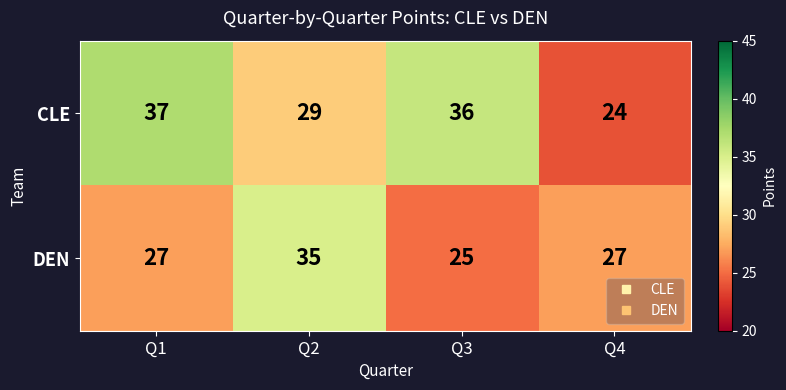

The value of DEN at Q4 is 44. True or false?

False